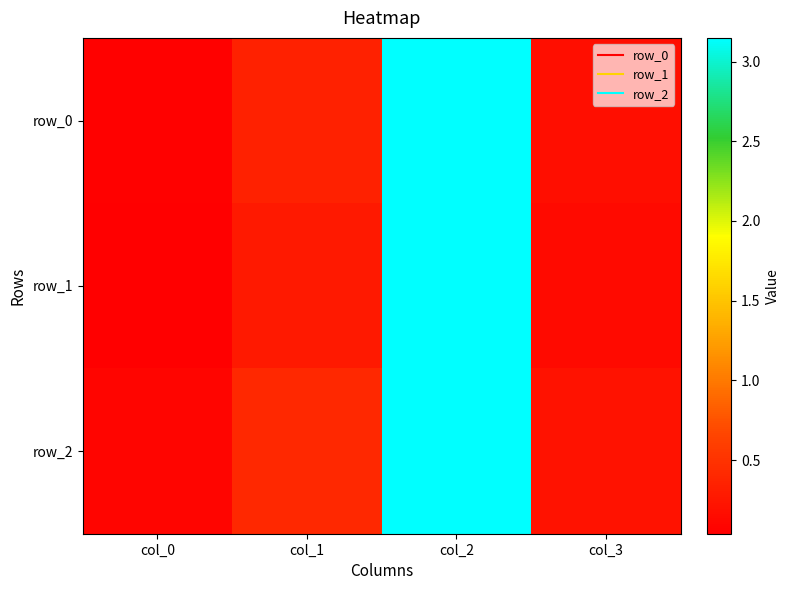

Reading left to right, list all the values displayed in this chart.

row_0: col_0=0.1	col_1=0.3	col_2=3.1	col_3=0.2
row_1: col_0=0.0	col_1=0.3	col_2=3.1	col_3=0.1
row_2: col_0=0.1	col_1=0.4	col_2=3.1	col_3=0.2